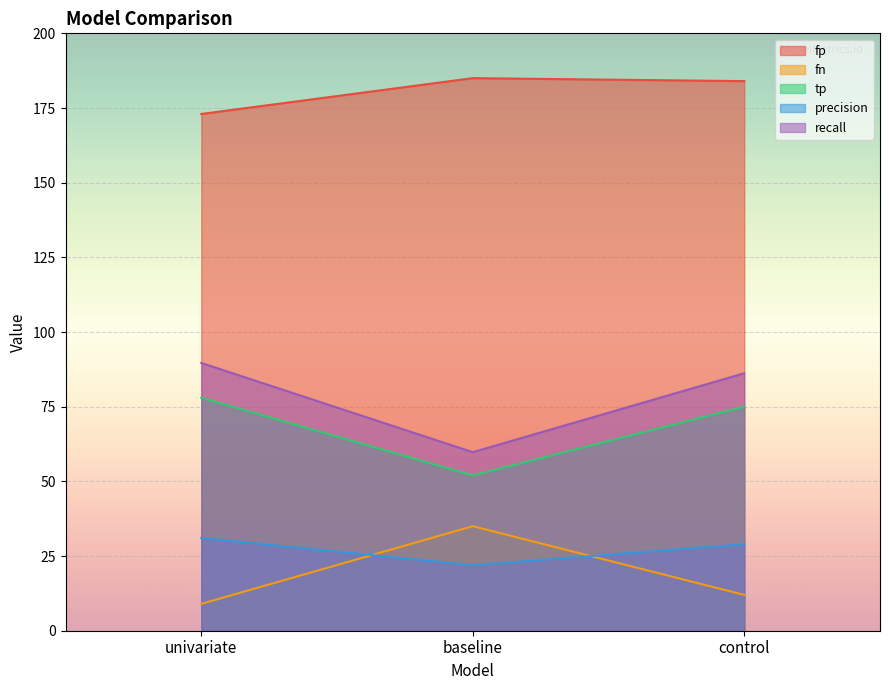

Read the recall value at univariate.

89.7